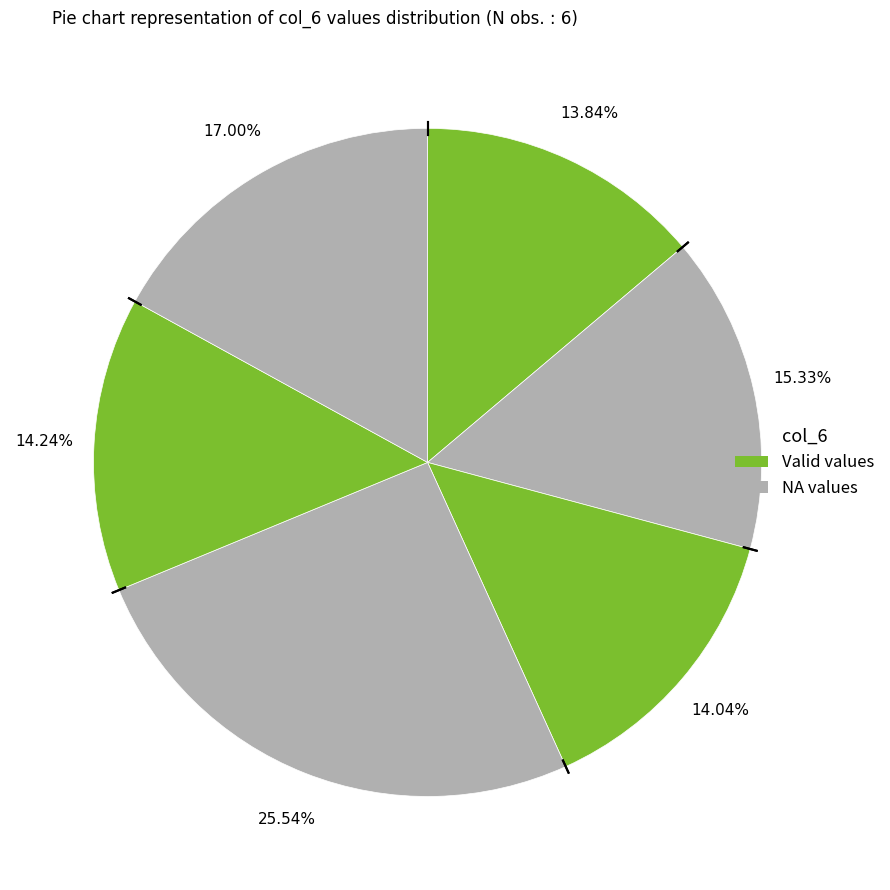

Count the number of slices in the pie.

6